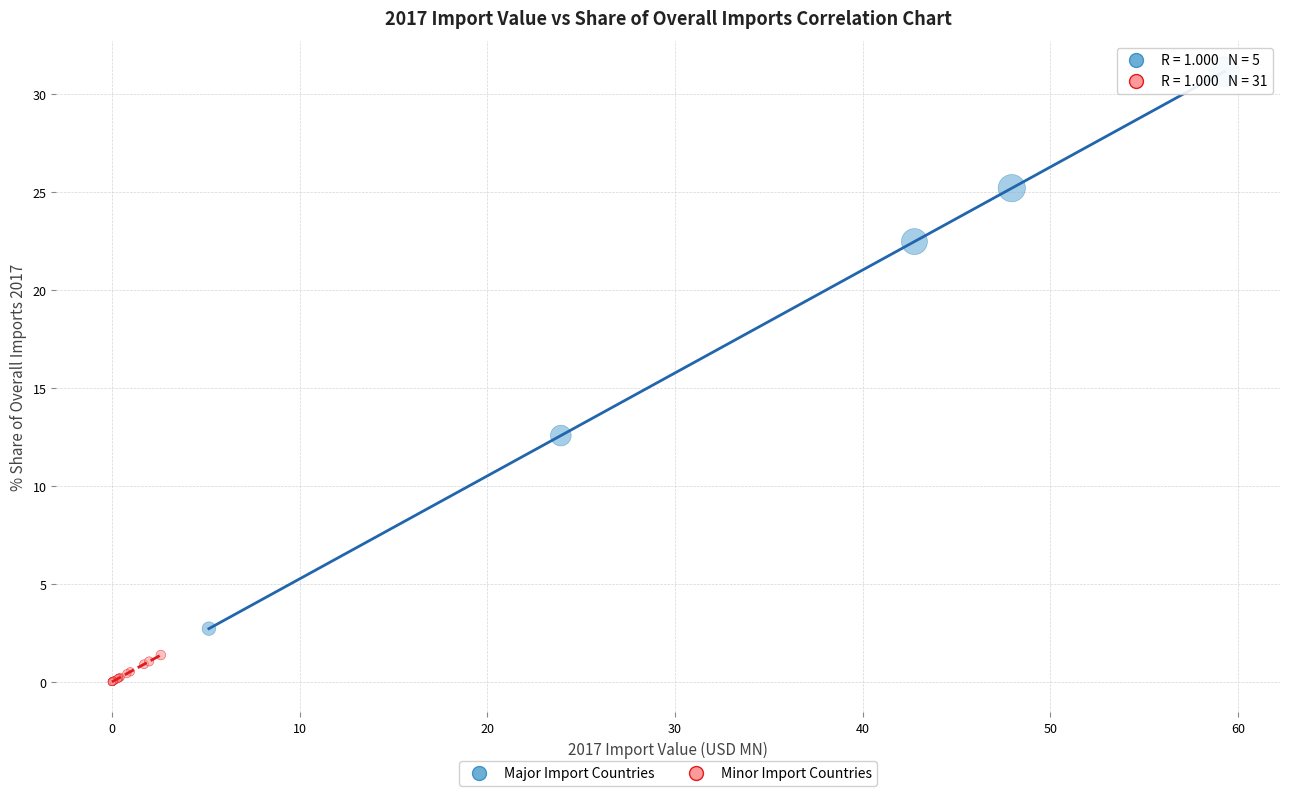

Which series contains the highest Y value?

Major Import Countries